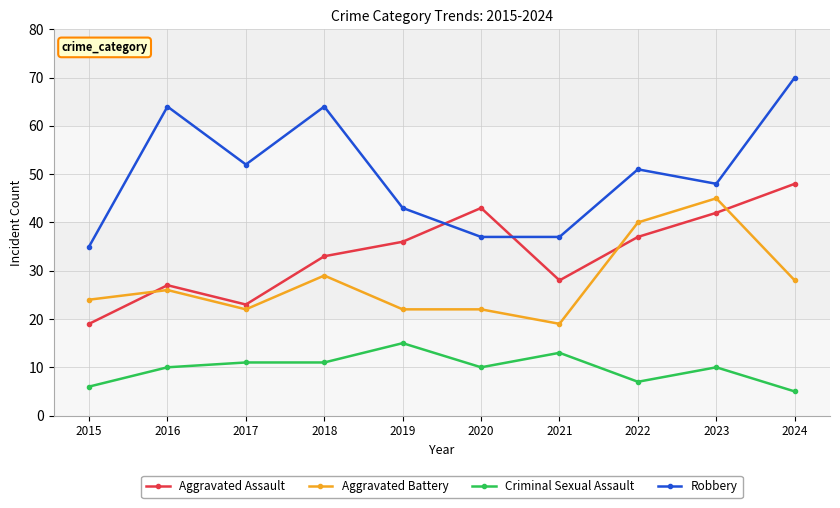

True or false: Aggravated Assault and Robbery cross at least once.

True